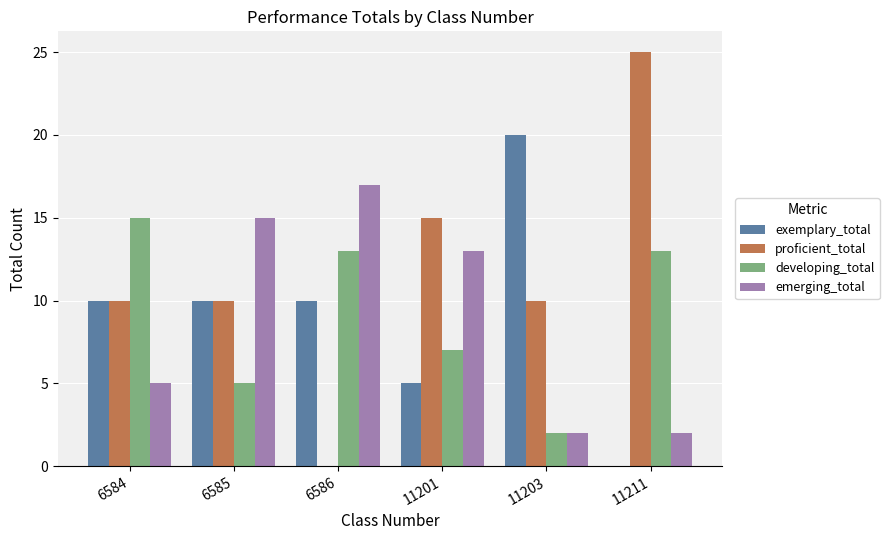

Which series has the widest spread of values?

proficient_total